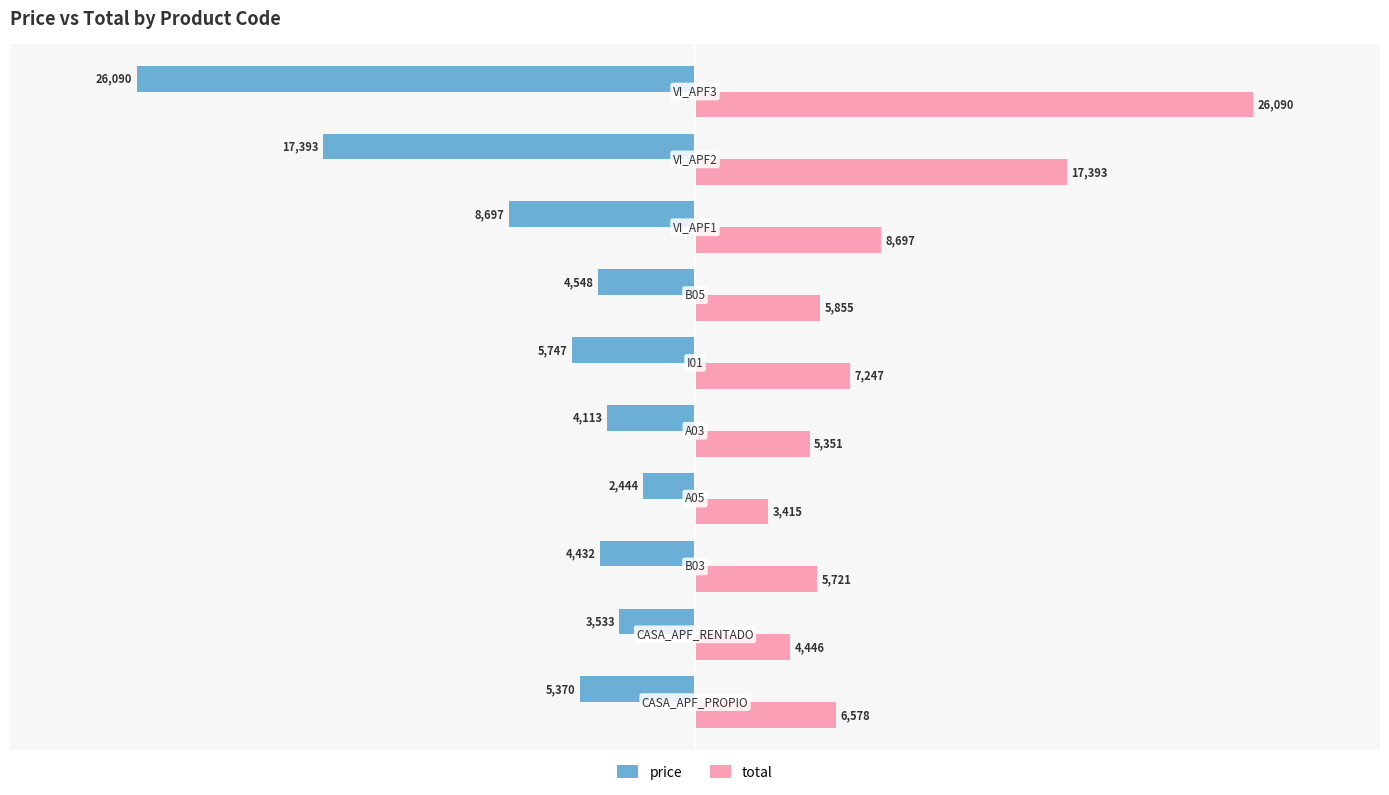

How many data points in price are less than -4547?

6